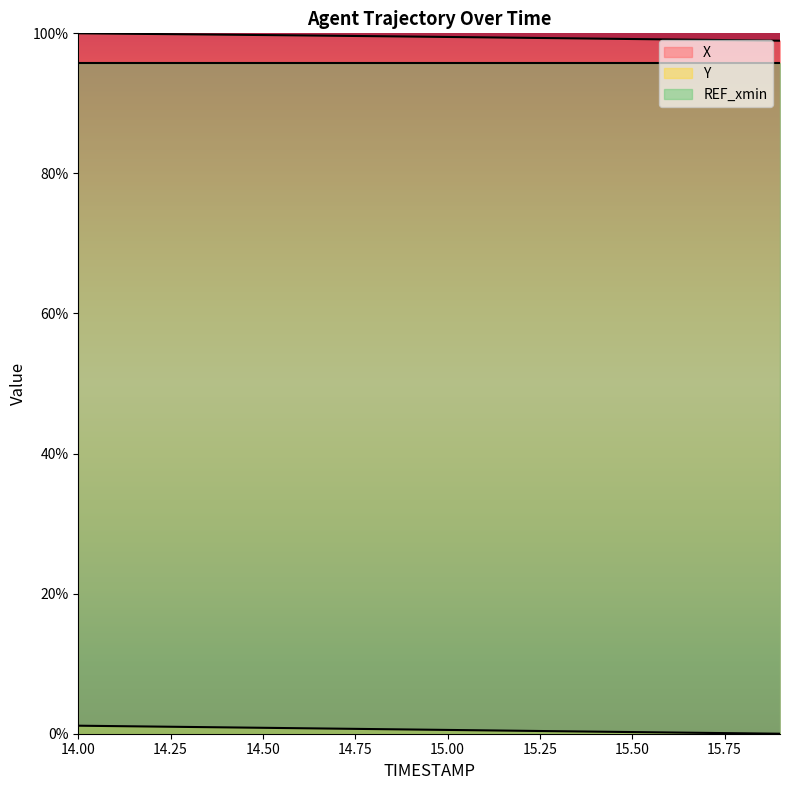

True or false: X and Y intersect in this chart.

False